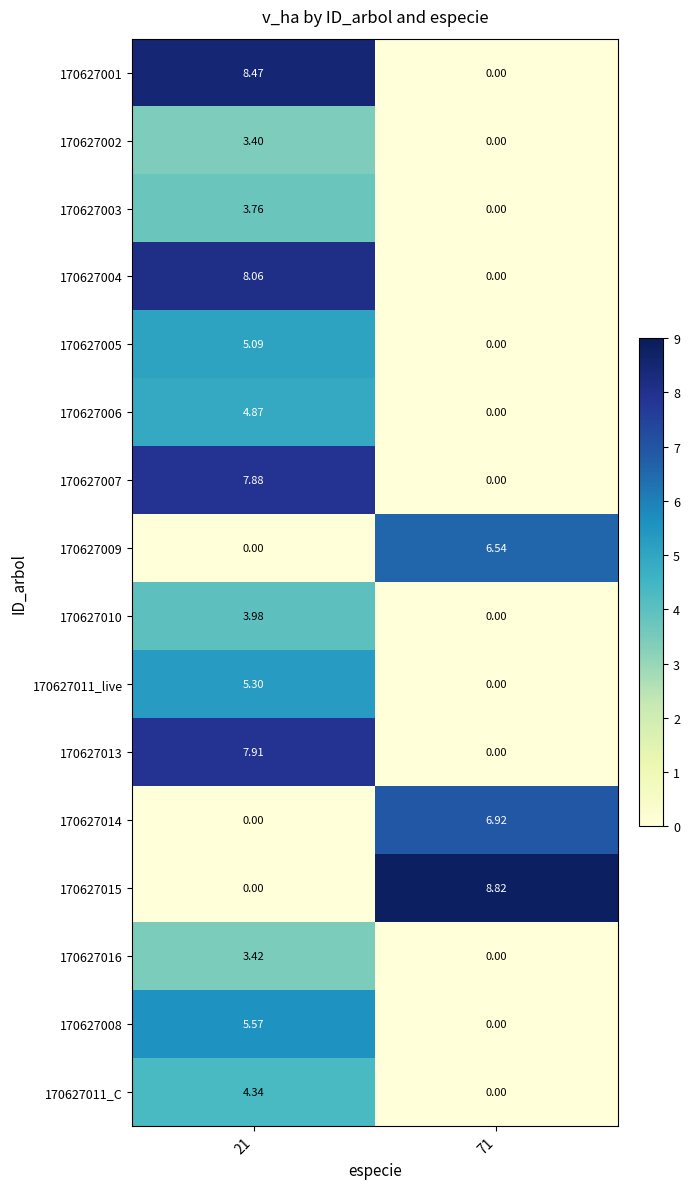

Is the value of 170627006 at 71 greater than the value of 170627015 at 71?

No